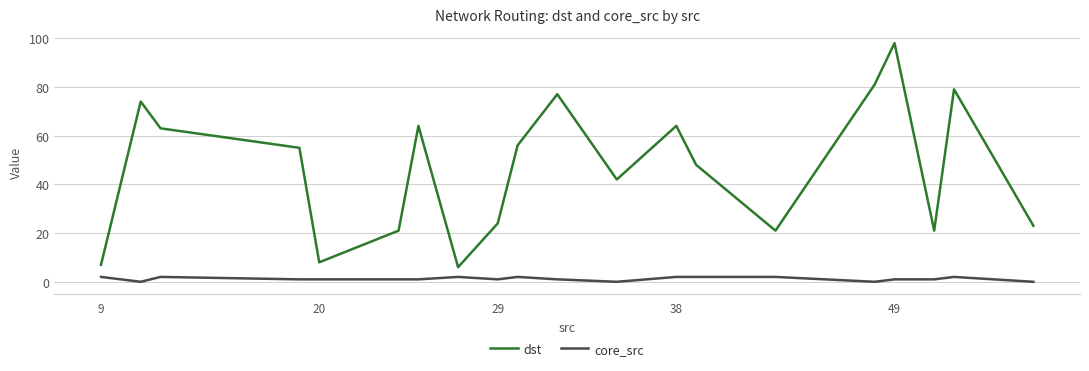

What is the difference between the maximum and minimum values in the dst series?

92